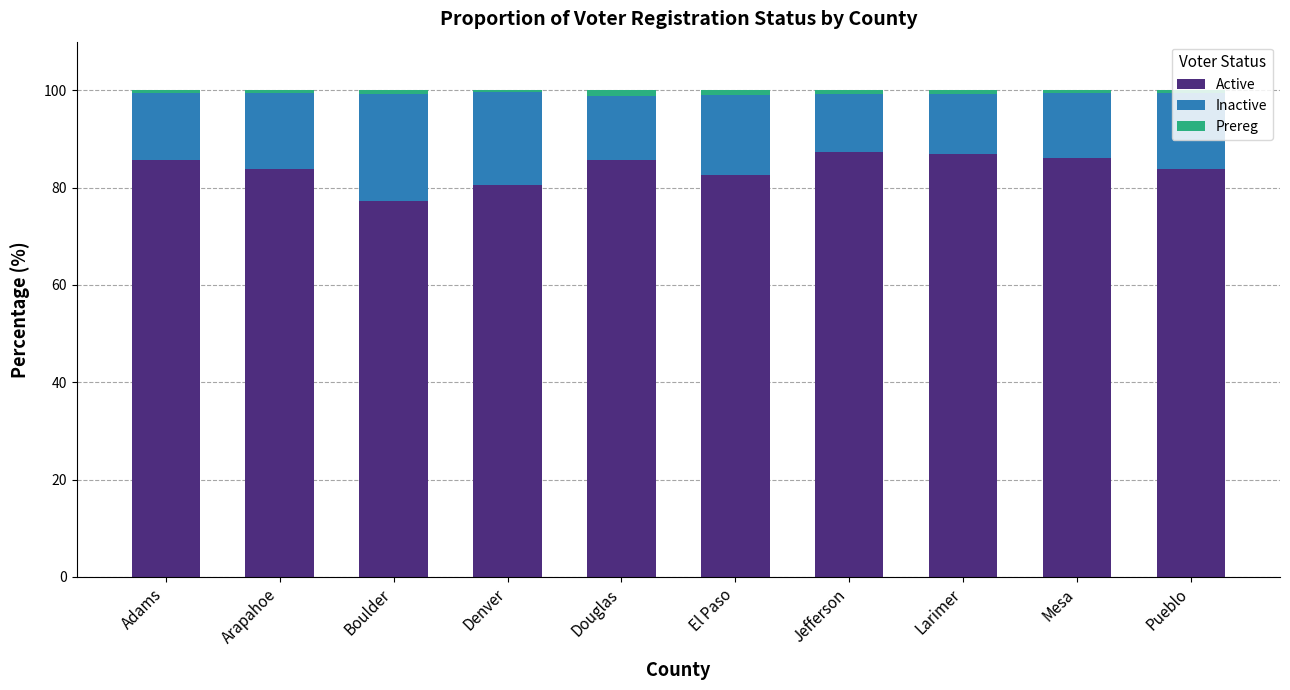

Does the chart contain stacked bars?

Yes